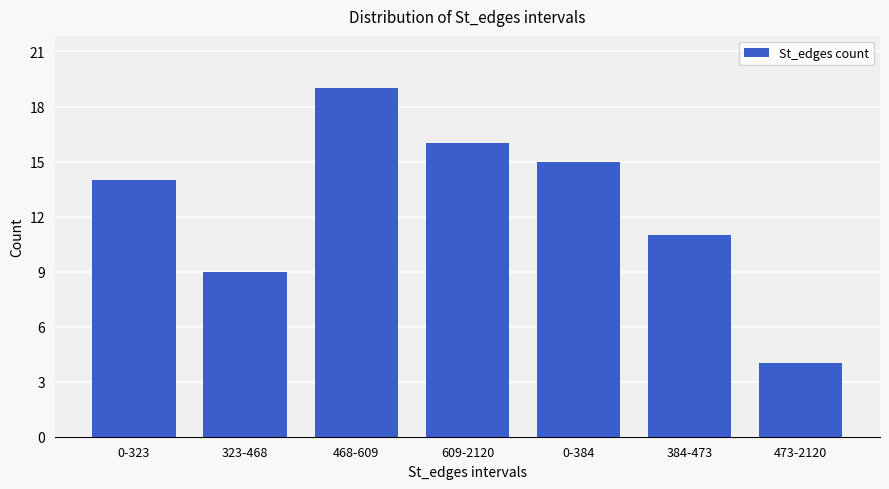

What is the change in value from 0-384 to 384-473?

-4